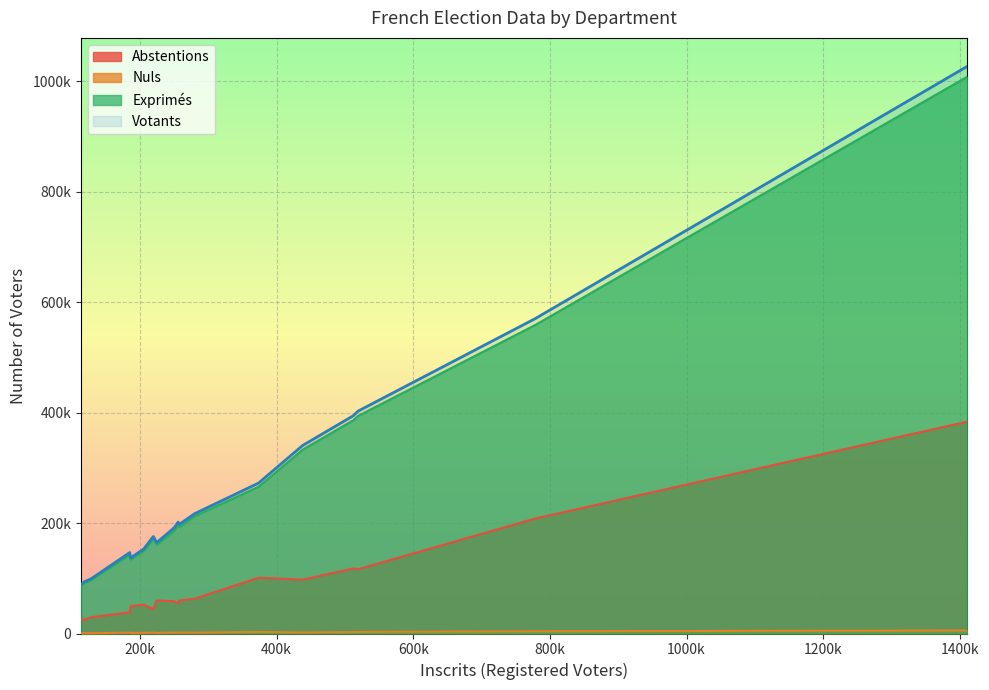

Does the chart display data point markers on the line(s)?

No